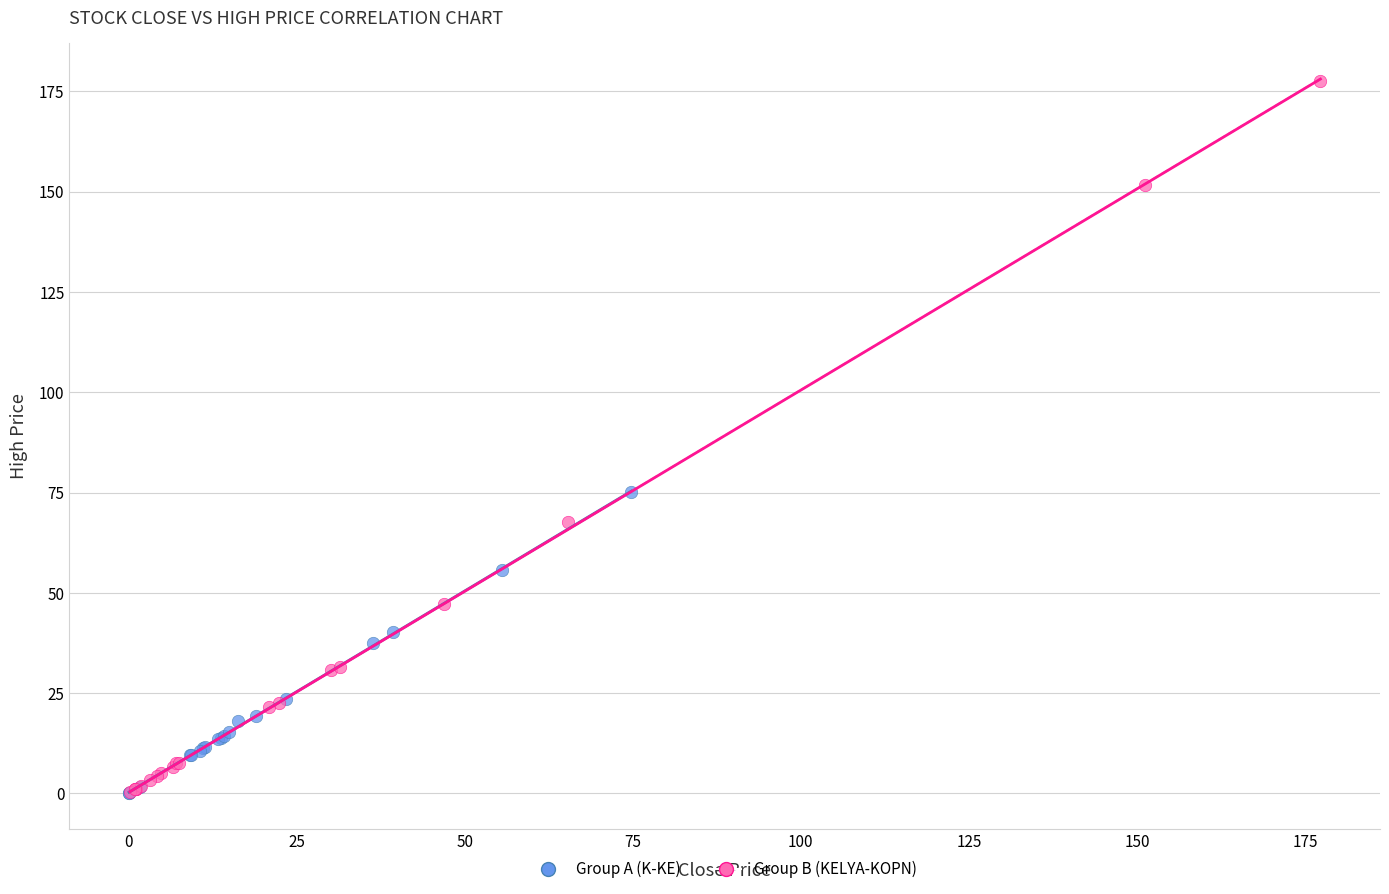

Which series has the widest spread of Y values?

Group B (KELYA-KOPN)